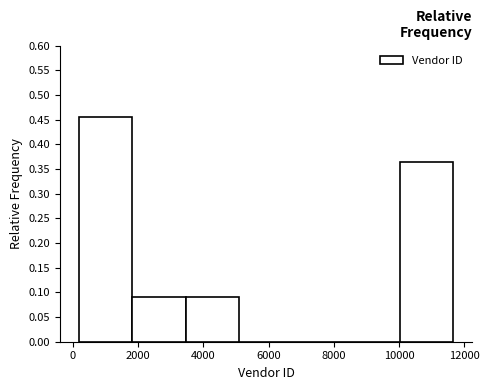

Which range on the x-axis has the tallest bar?

200 to 1800